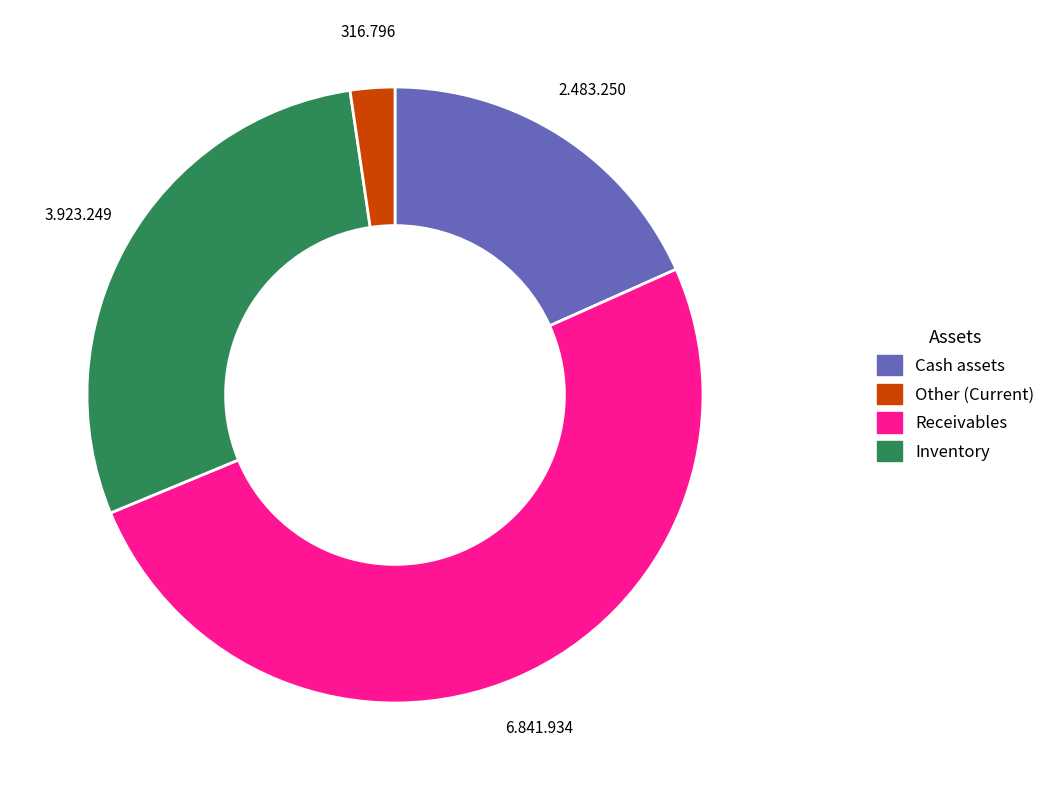

Is there a majority slice in this chart?

Yes